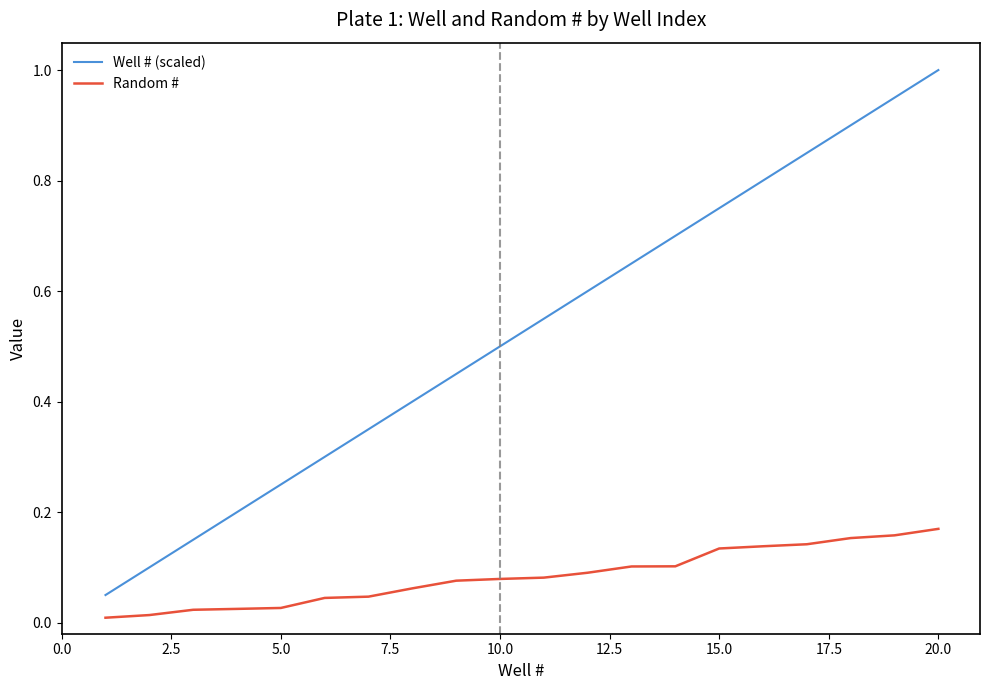

Rank the series by their average value, from lowest to highest.

Random #, Well # (scaled)